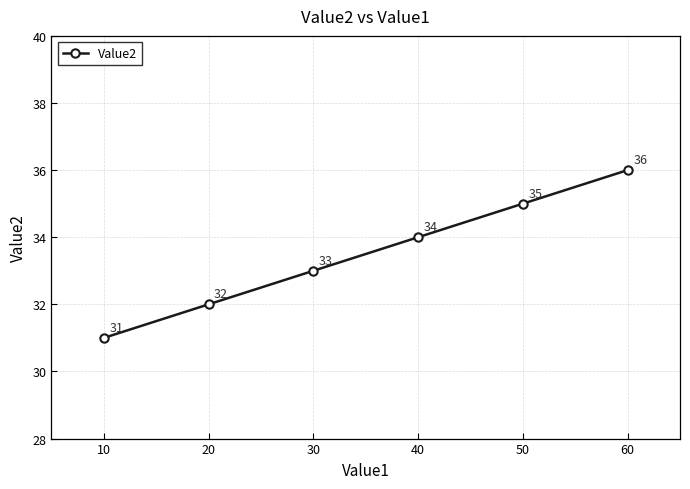

Rank the categories by value from highest to lowest.

60, 50, 40, 30, 20, 10